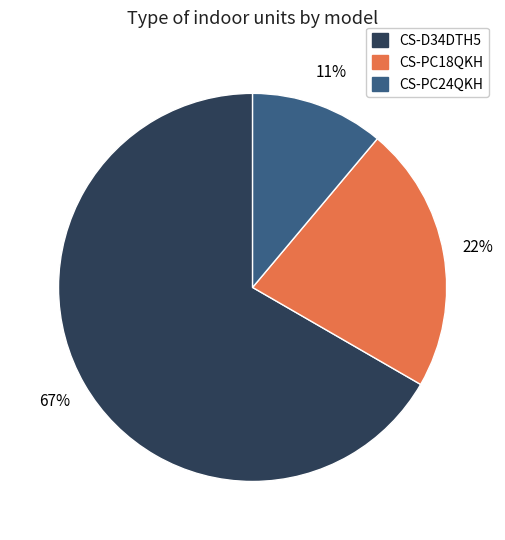

Does CS-PC18QKH represent more than half of the total?

No